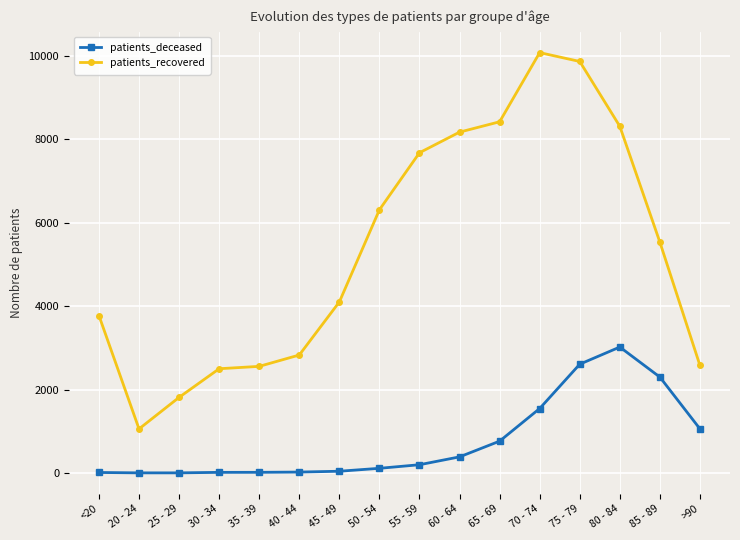

What is the total value across all series at 80 - 84?

11325